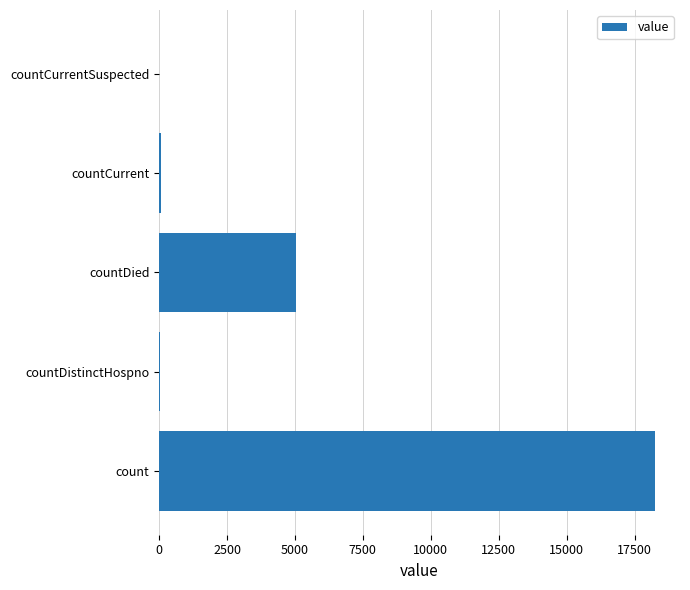

Is it true that the value at countCurrentSuspected is 0?

True